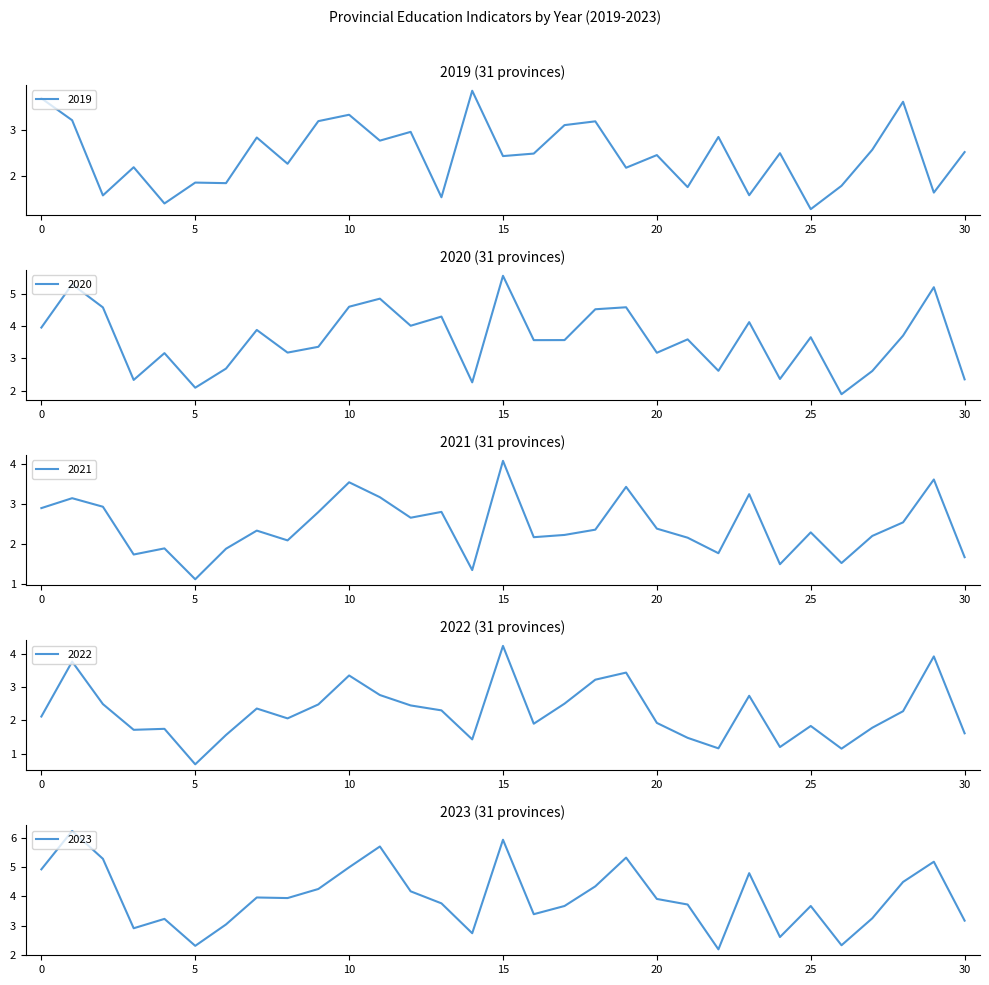

How many values in the 2020 series exceed 3?

22